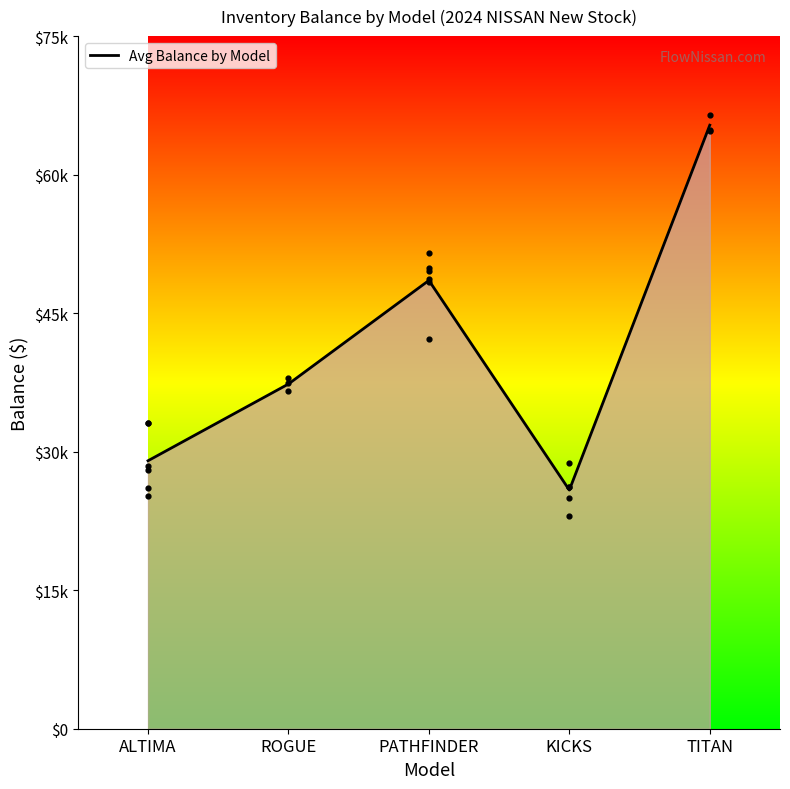

Between ALTIMA and ROGUE, which is larger?

ROGUE